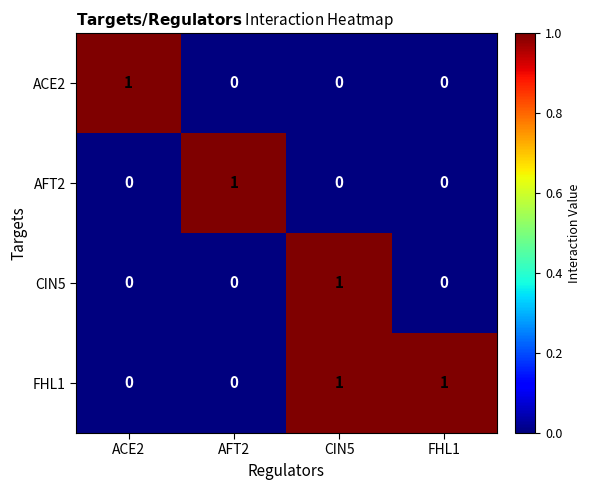

The FHL1 series shows 0 at AFT2. True or false?

True